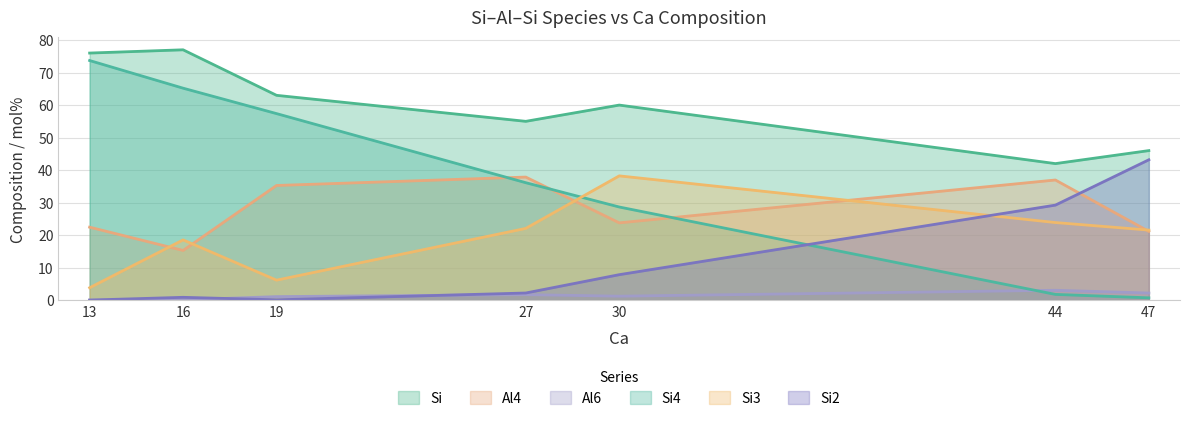

Is it true that Al6 equals 1.1 at 19?

True